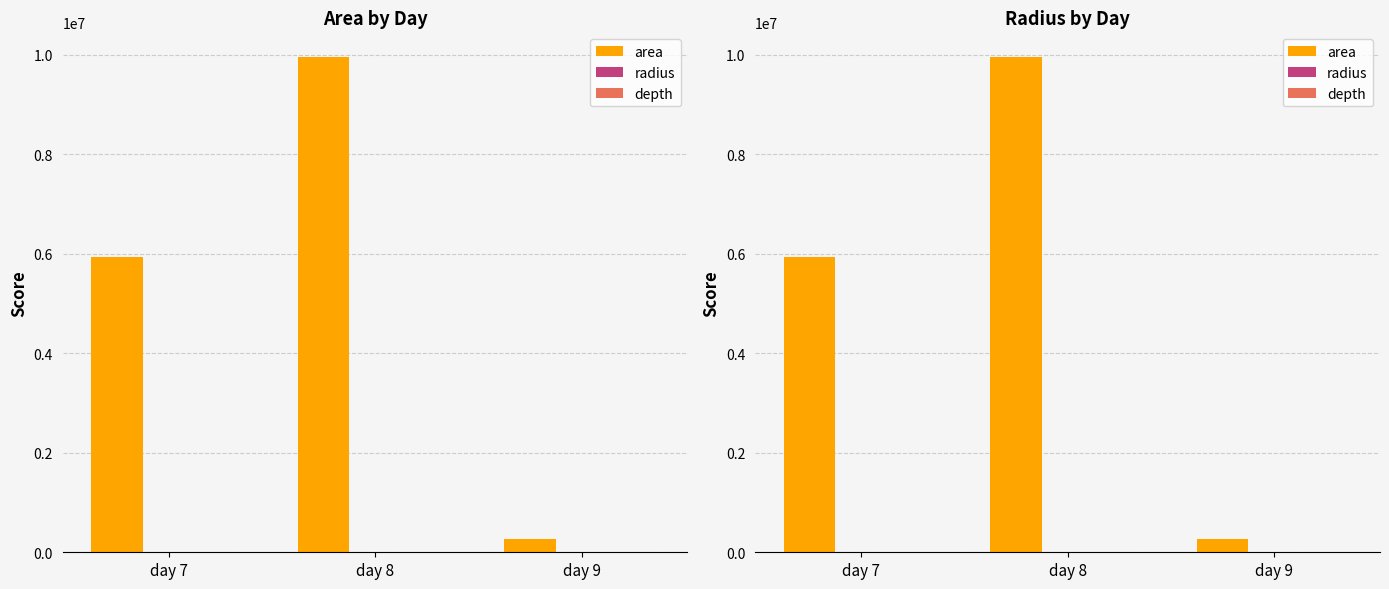

At which label is area closest to 5109812?

day 7